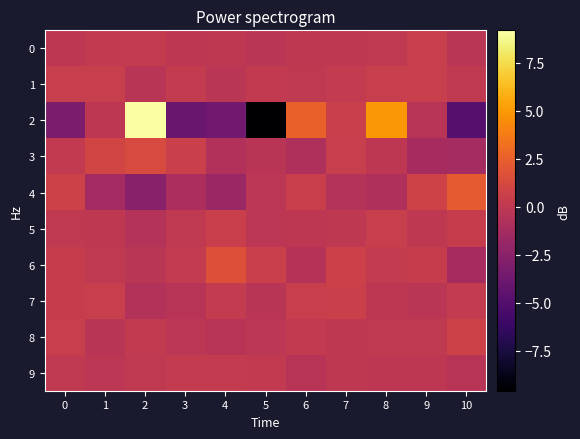

At how many categories does at least one series exceed -1?

11